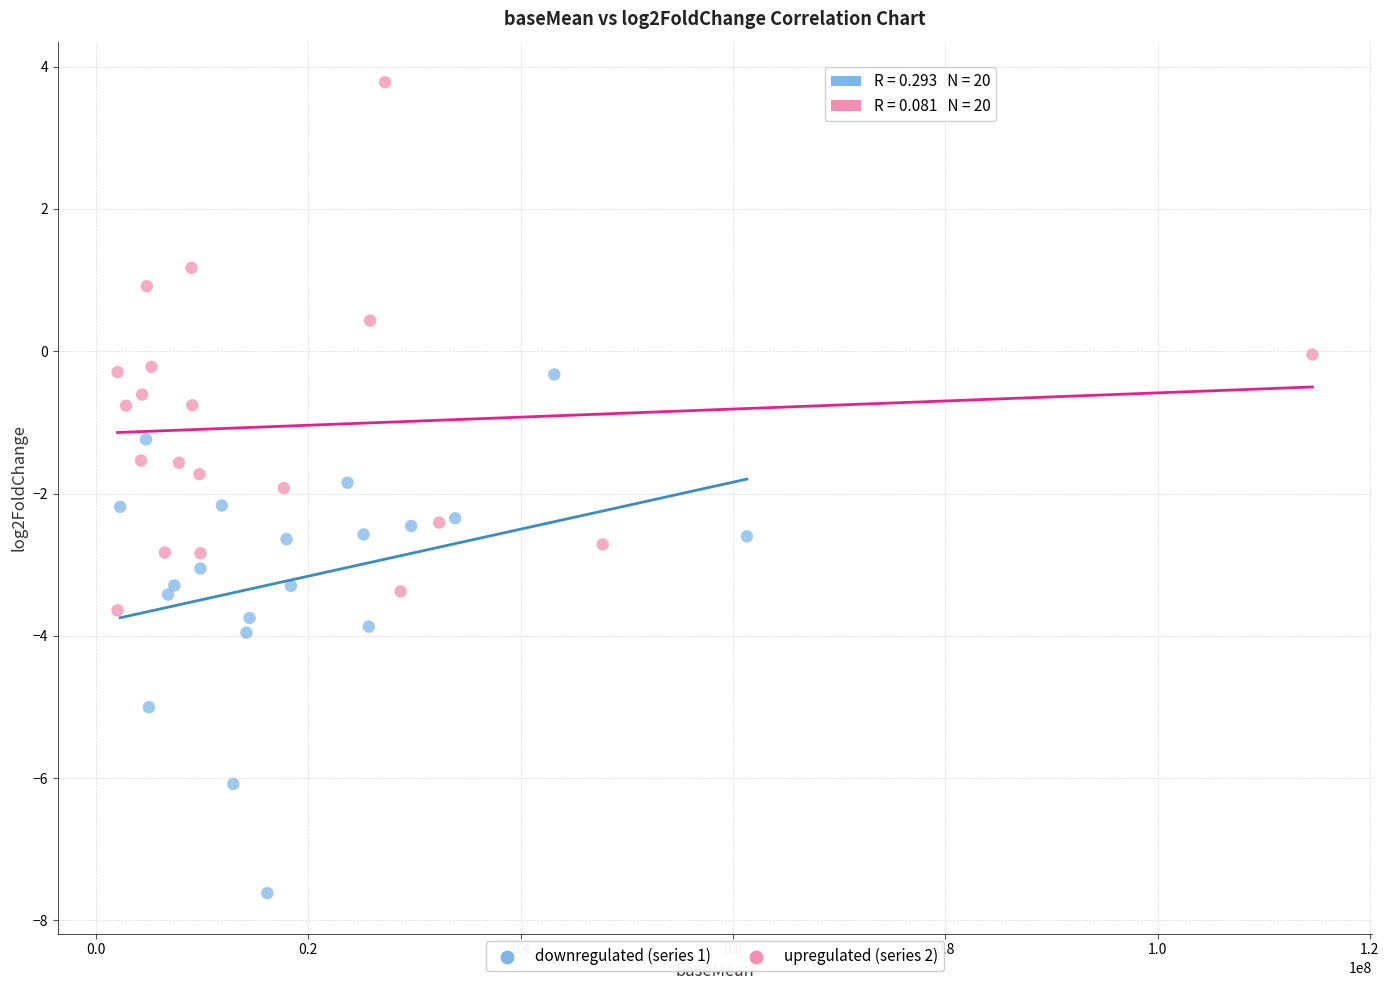

Which series contains the highest Y value?

upregulated (series 2)